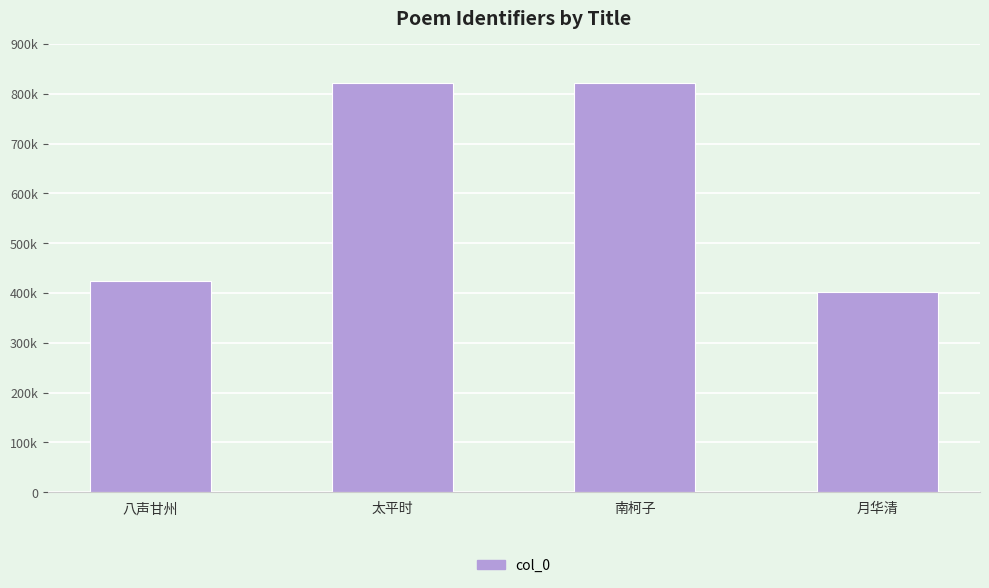

Between 月华清 and 南柯子, which is larger?

南柯子